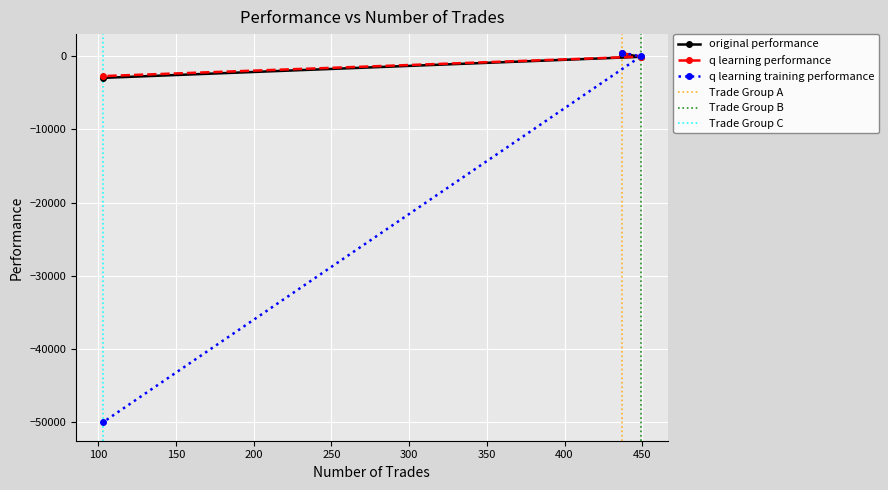

What are all the series names shown in the legend?

original performance, q learning performance, q learning training performance